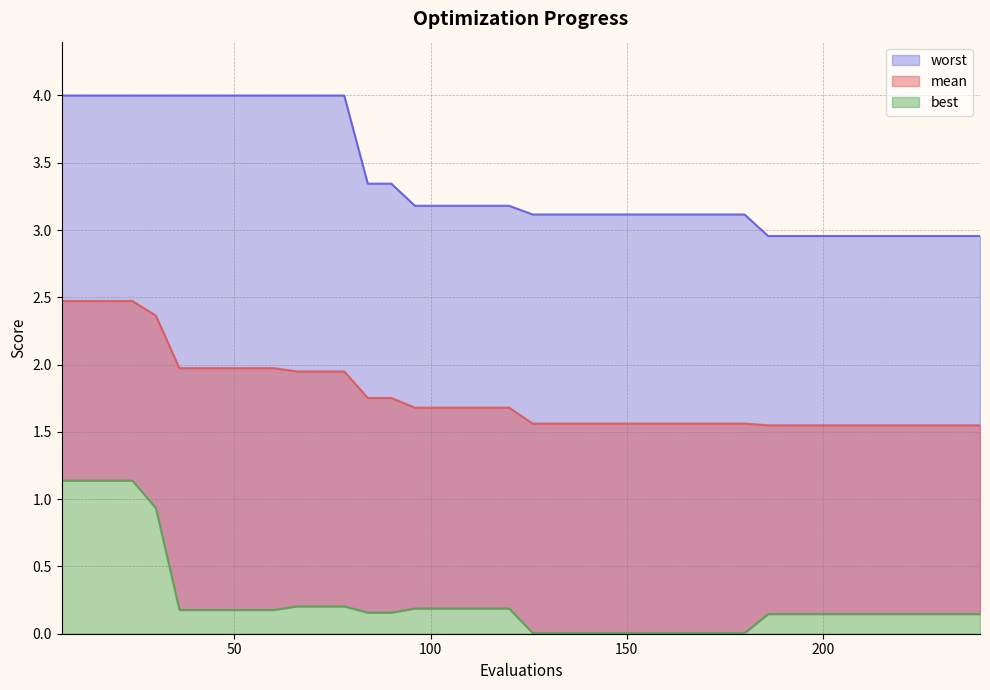

Rank the categories by best value from lowest to highest.

126, 132, 138, 144, 150, 156, 162, 168, 174, 180, 186, 192, 198, 204, 210, 216, 222, 228, 234, 240, 84, 90, 36, 42, 48, 54, 60, 96, 102, 108, 114, 120, 66, 72, 78, 30, 6, 12, 18, 24